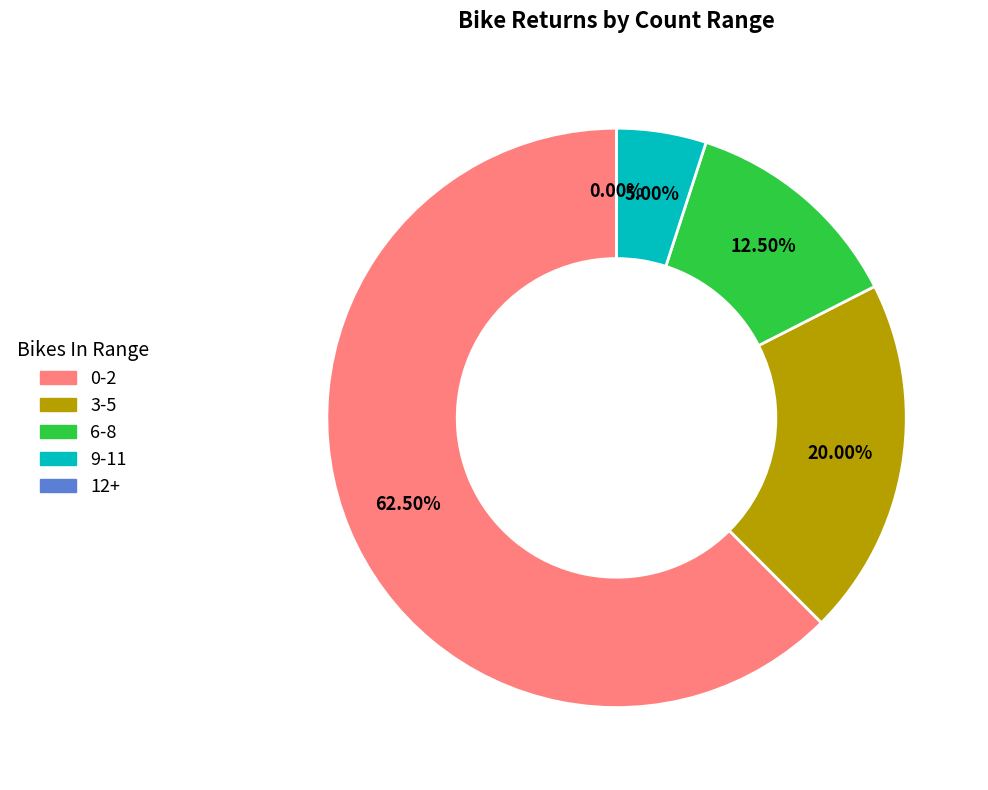

Does 18 represent more than half of the total?

No